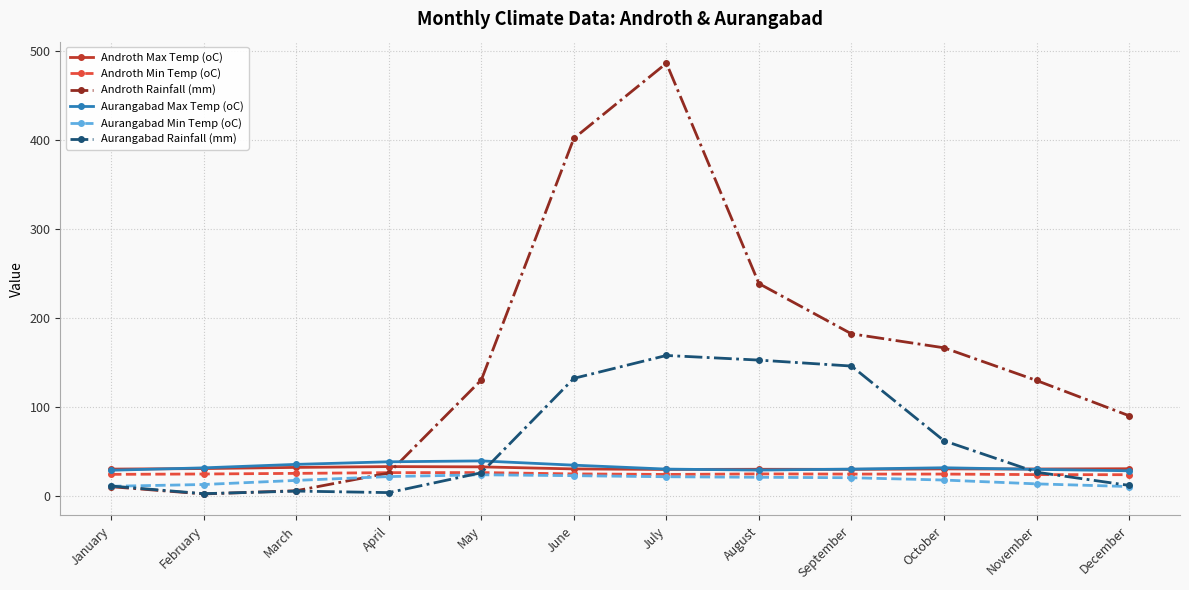

How many intersections are there between Aurangabad Max Temp (oC) and Androth Rainfall (mm)?

1